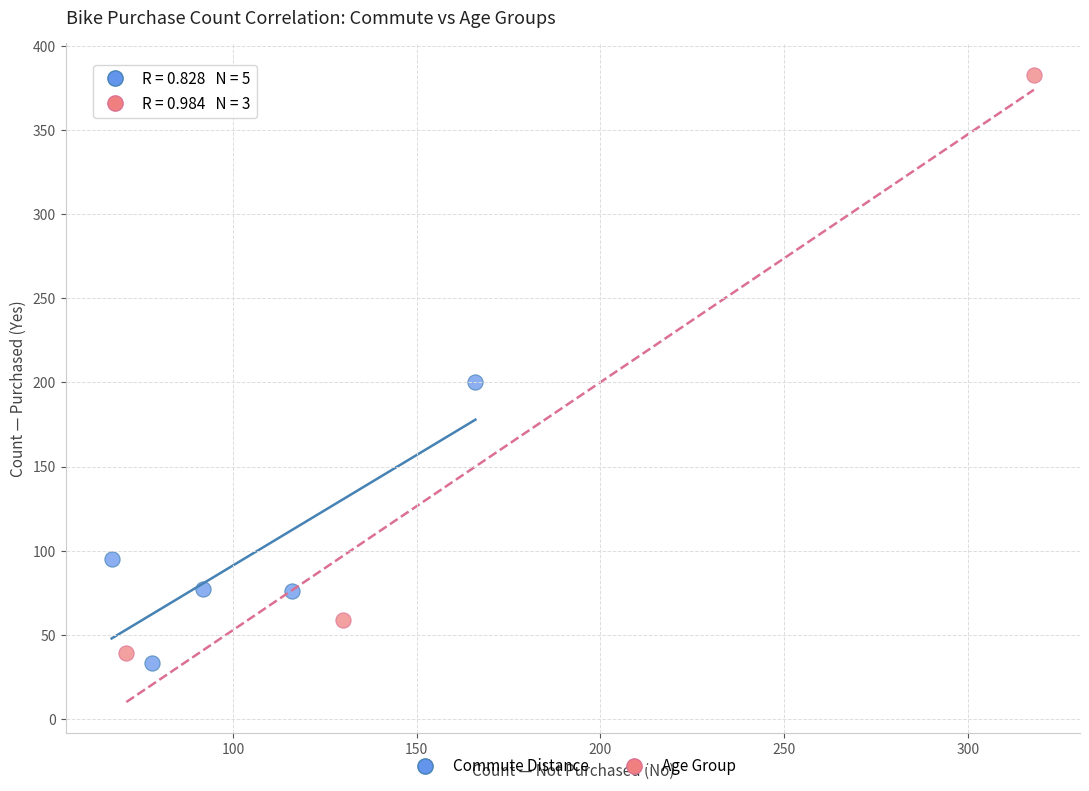

Which series has the largest Y range (max minus min)?

Age Group